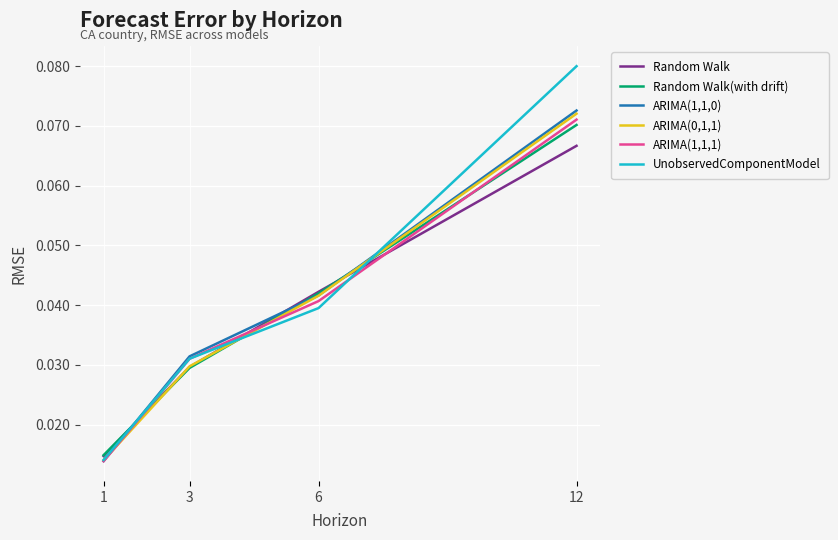

Between 1 and 12, which series saw the biggest shift?

UnobservedComponentModel